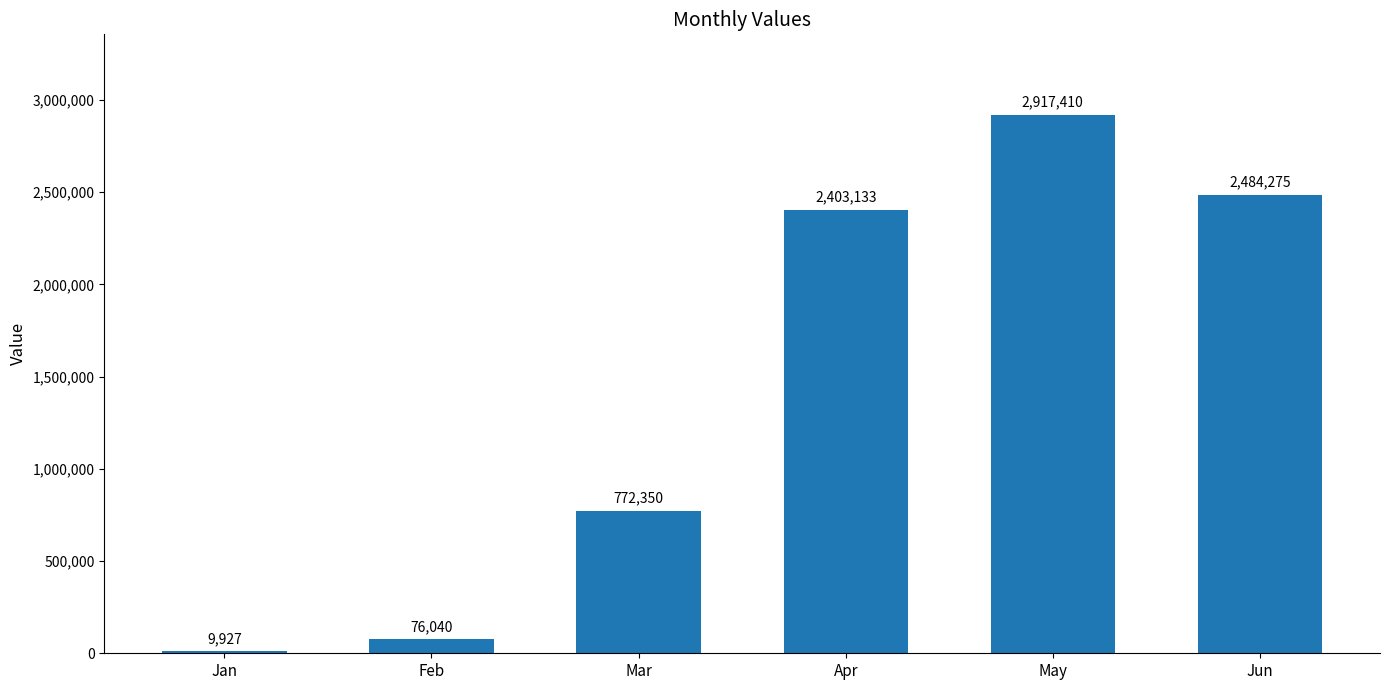

Which label corresponds to the largest value in the chart?

May